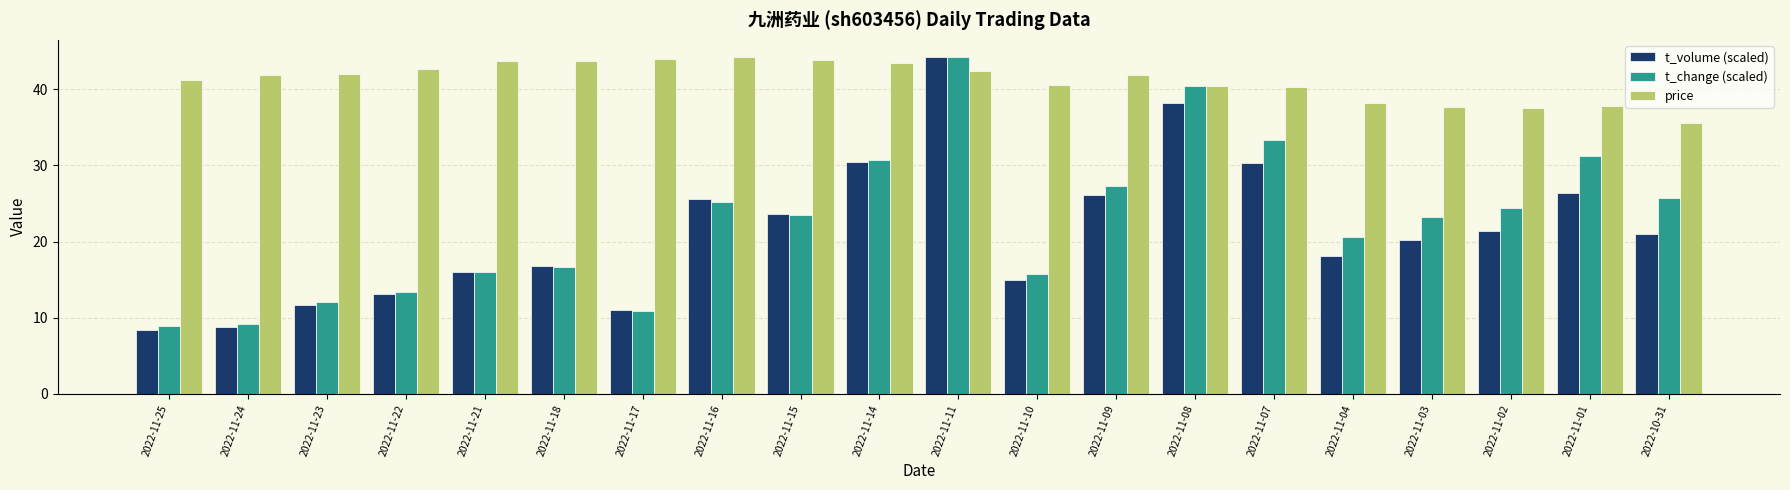

How many bars are there in total?

60